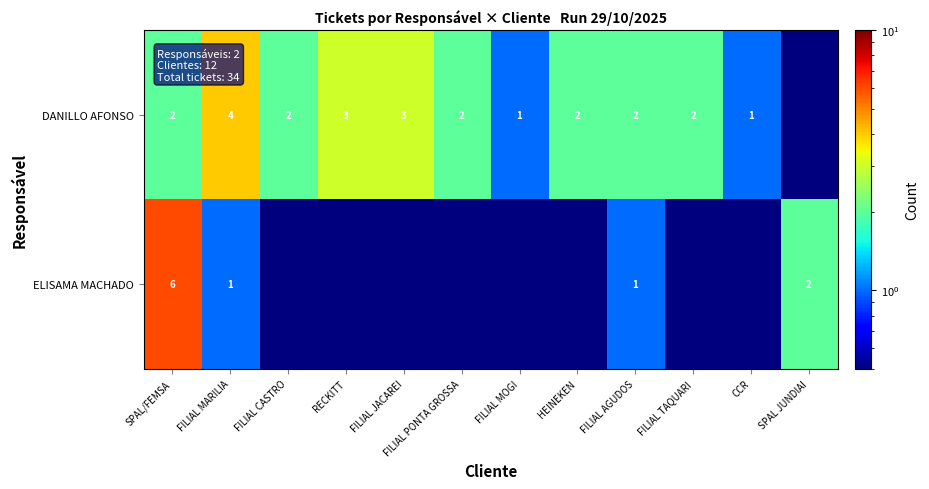

Which has a higher value, FILIAL AGUDOS or HEINEKEN?

FILIAL AGUDOS